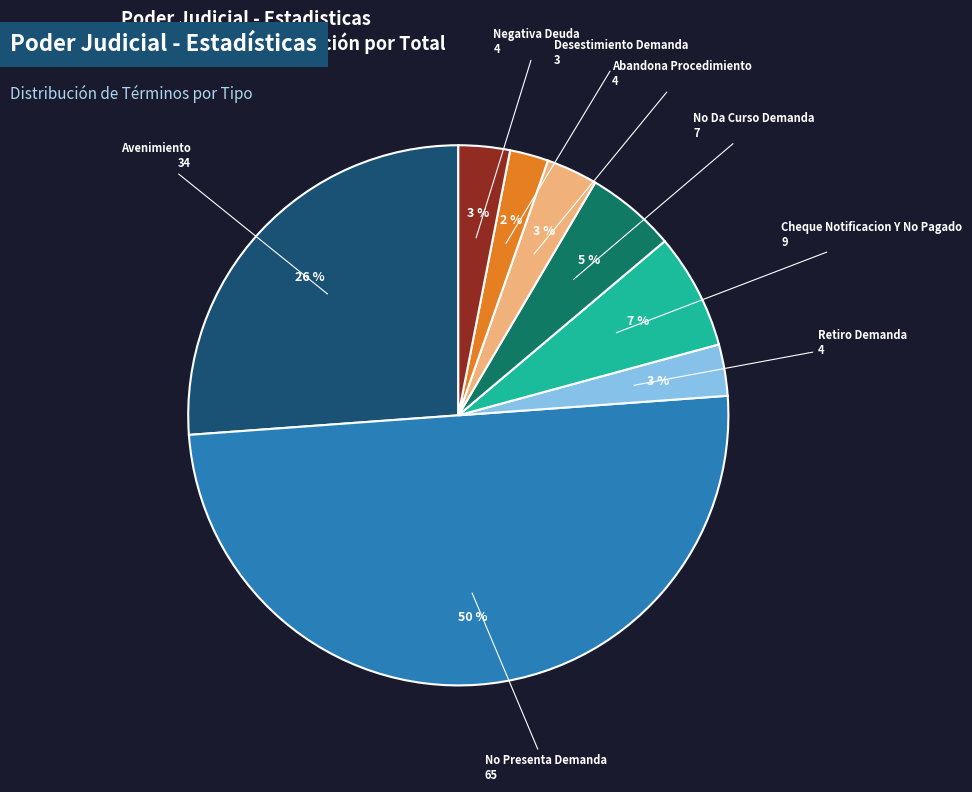

To the nearest percent, what is the difference between the largest and smallest slice percentages?

48%